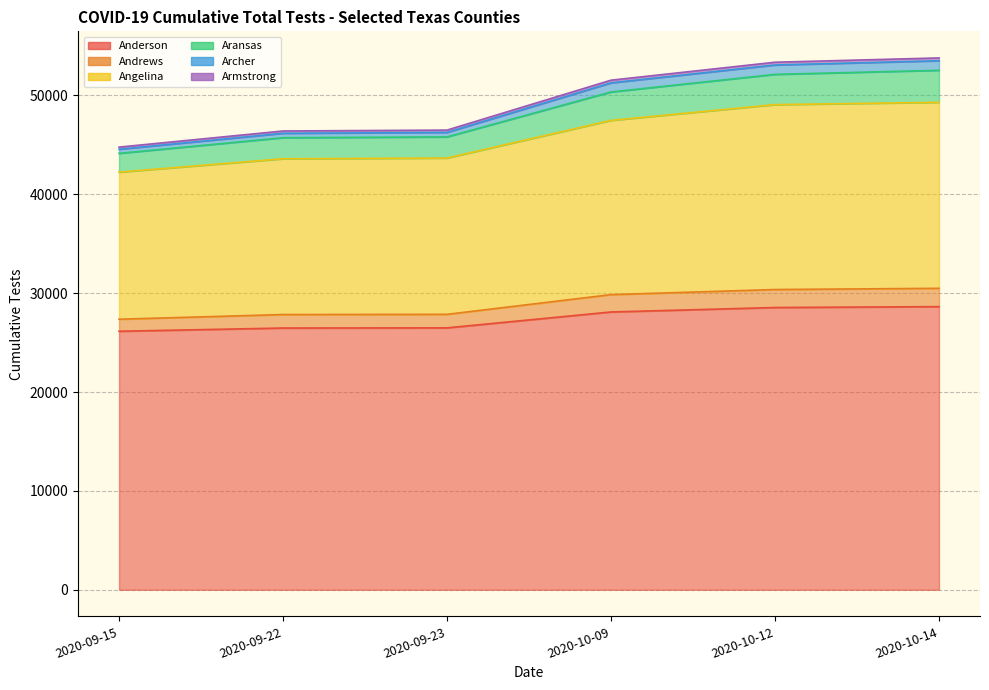

How many lines are shown in the chart?

6